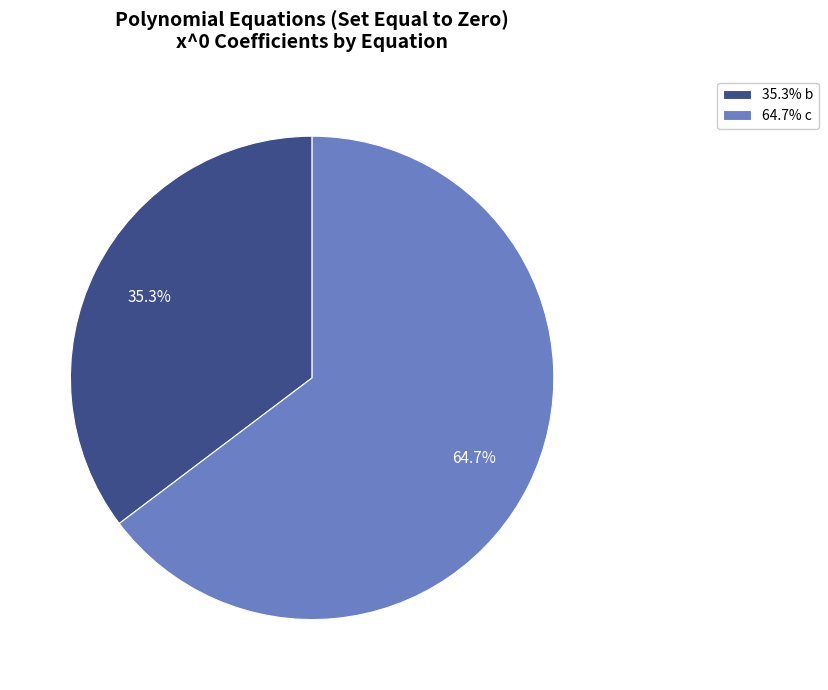

Between 64.7% c and 35.3% b, which is larger?

64.7% c